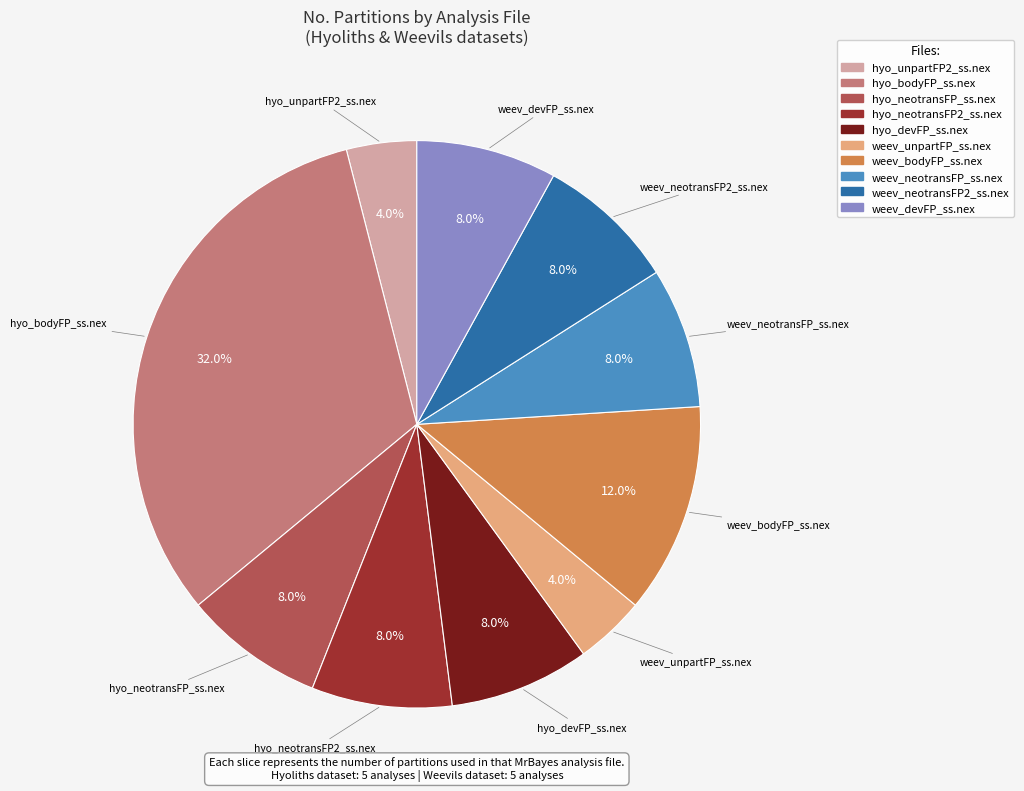

How many segments does this pie chart have?

10